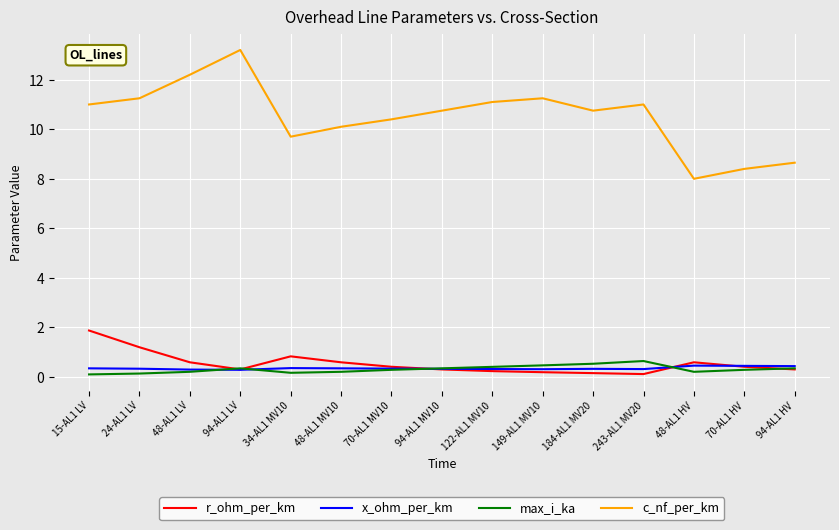

How many lines are shown in the chart?

4